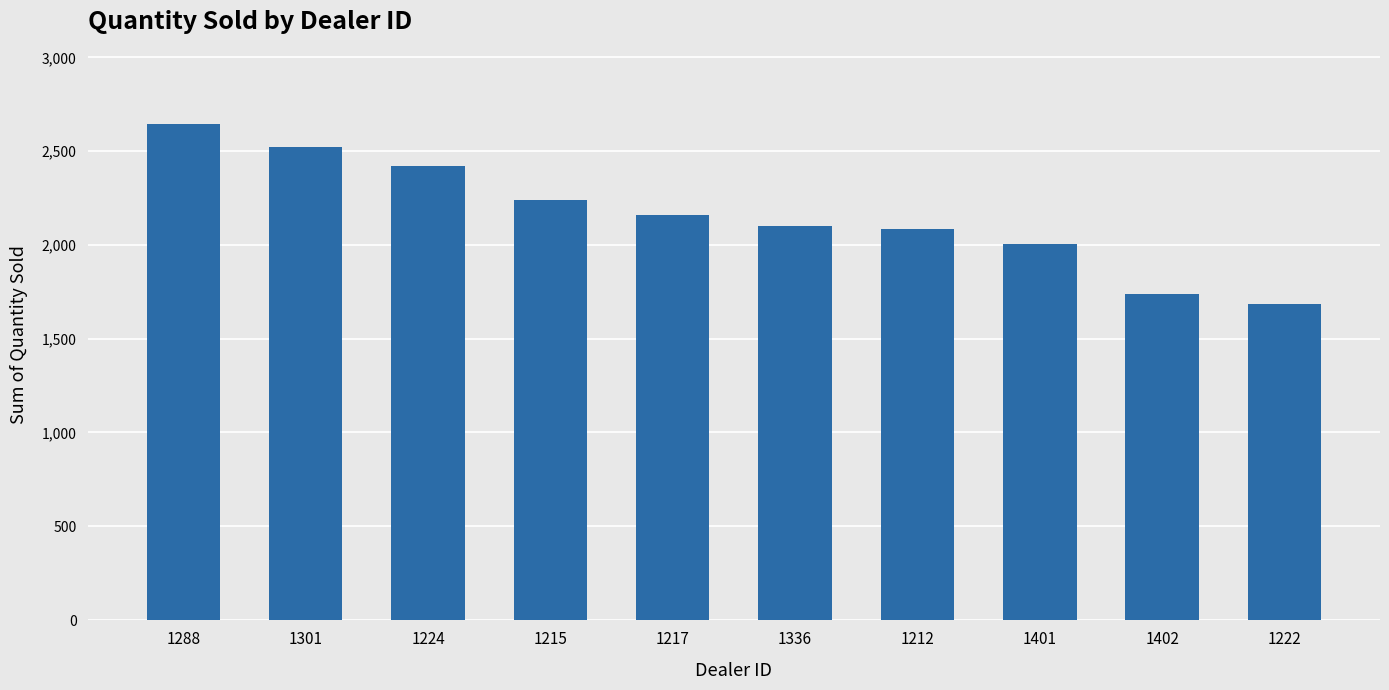

What is the value of the 10th bar from the left?

1683